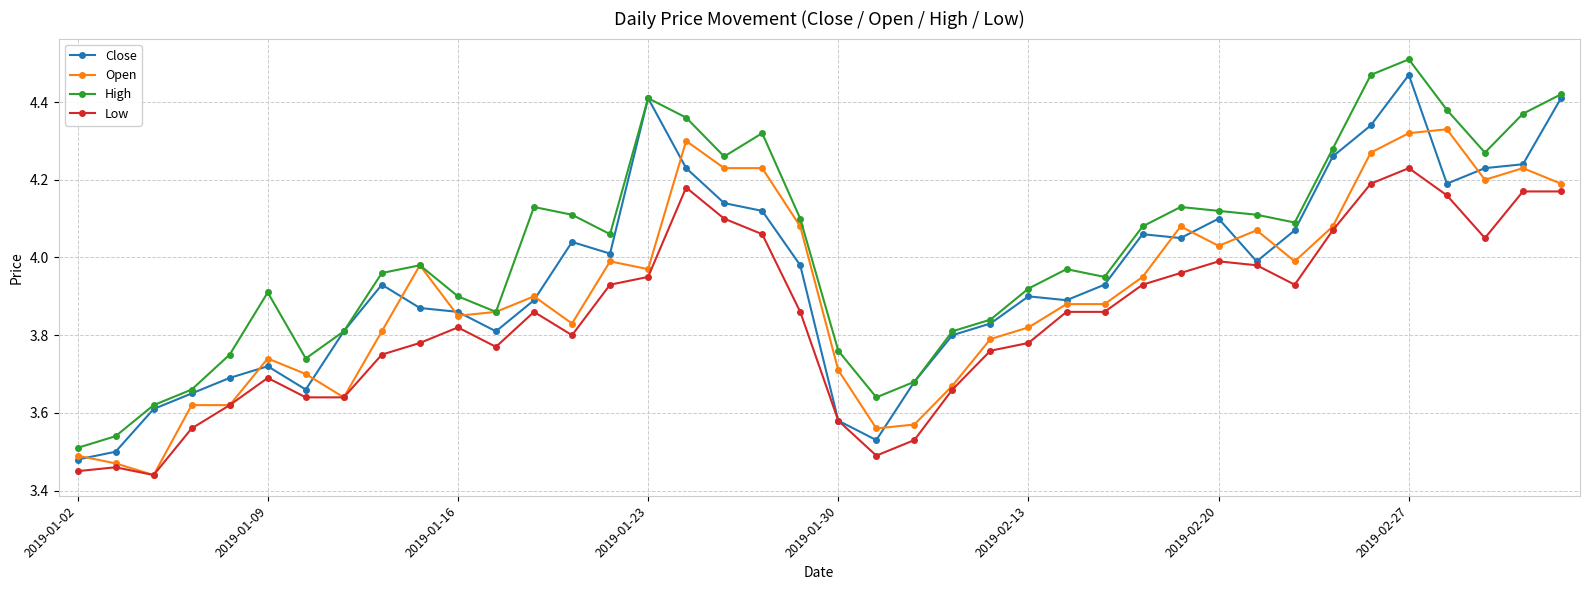

At how many categories does at least one series exceed 3?

40